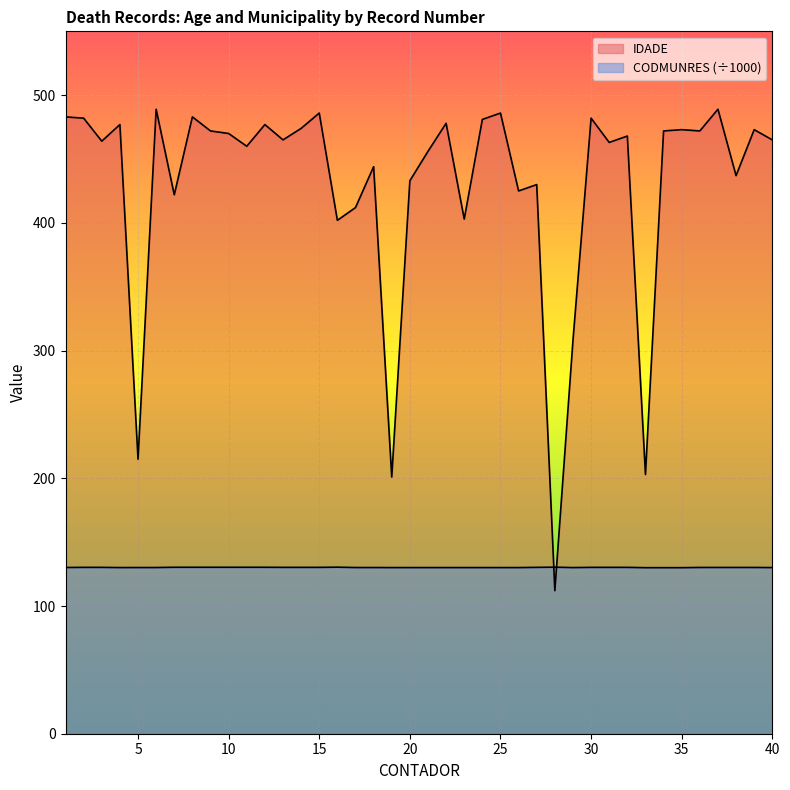

Is it true that IDADE equals 215.0 at 5?

True